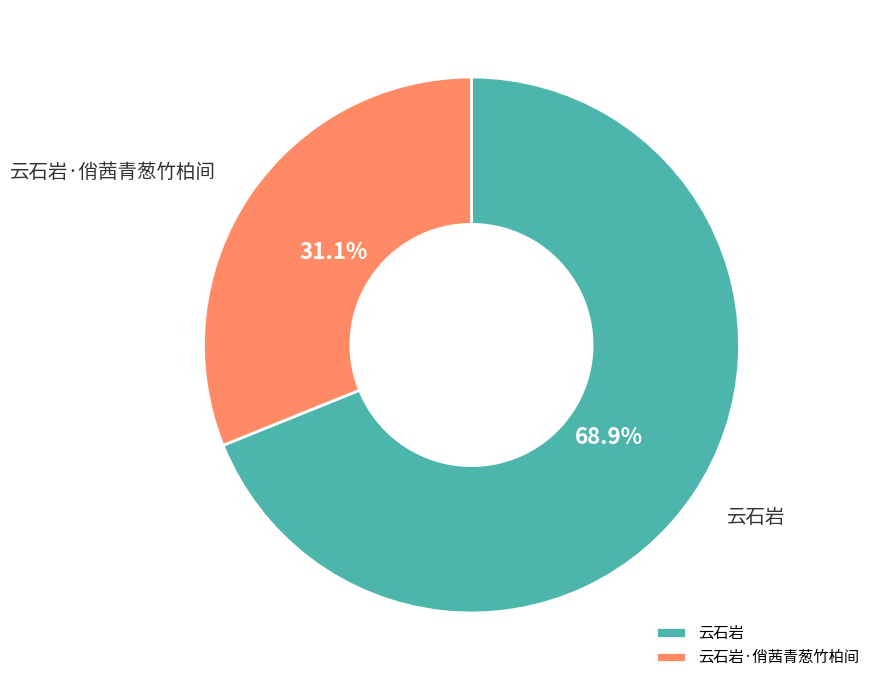

To the nearest percent, what is the difference between the 云石岩 and 云石岩·俏茜青葱竹柏间 slice percentages?

38%